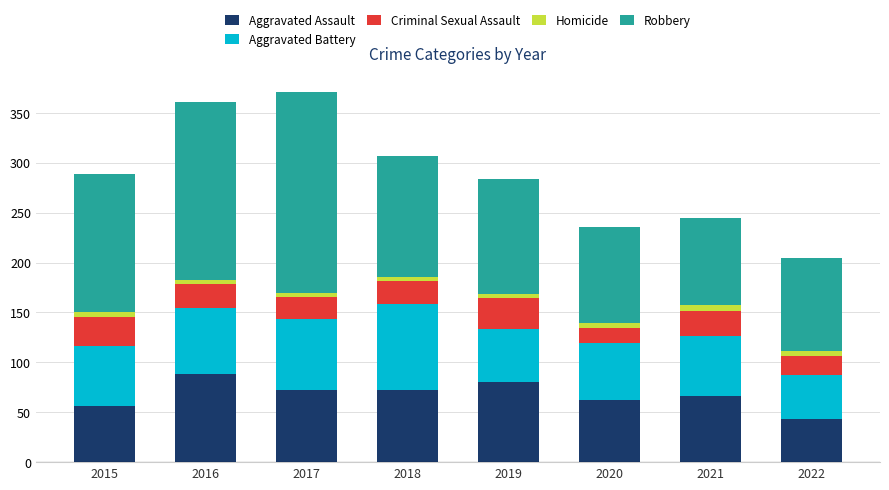

What is the difference between the maximum and second lowest values in the Aggravated Assault series?

32